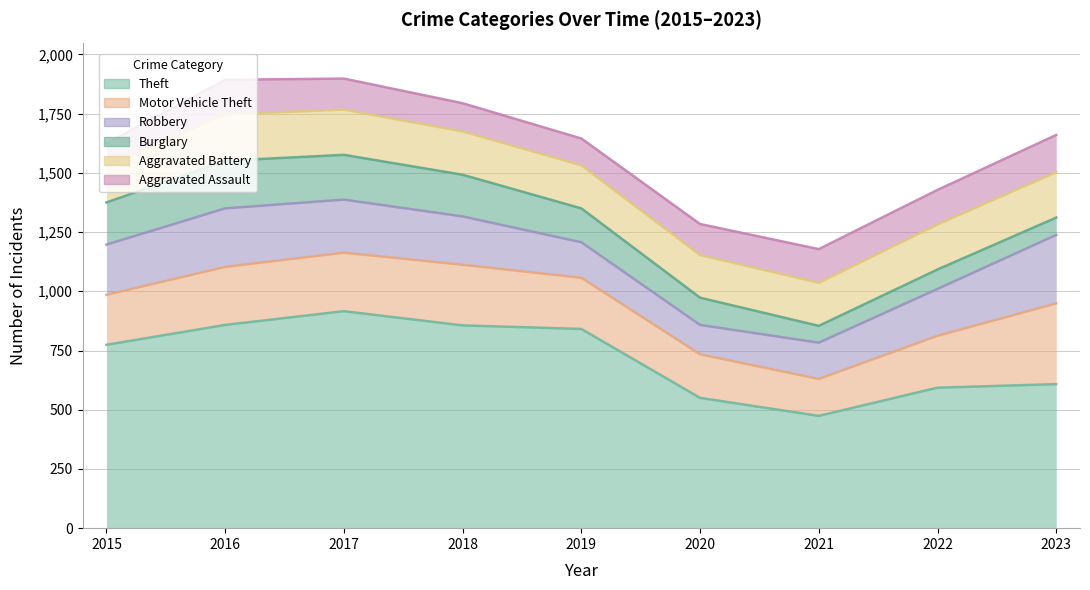

Is the value of Aggravated Assault at 2019 greater than the value of Robbery at 2022?

No